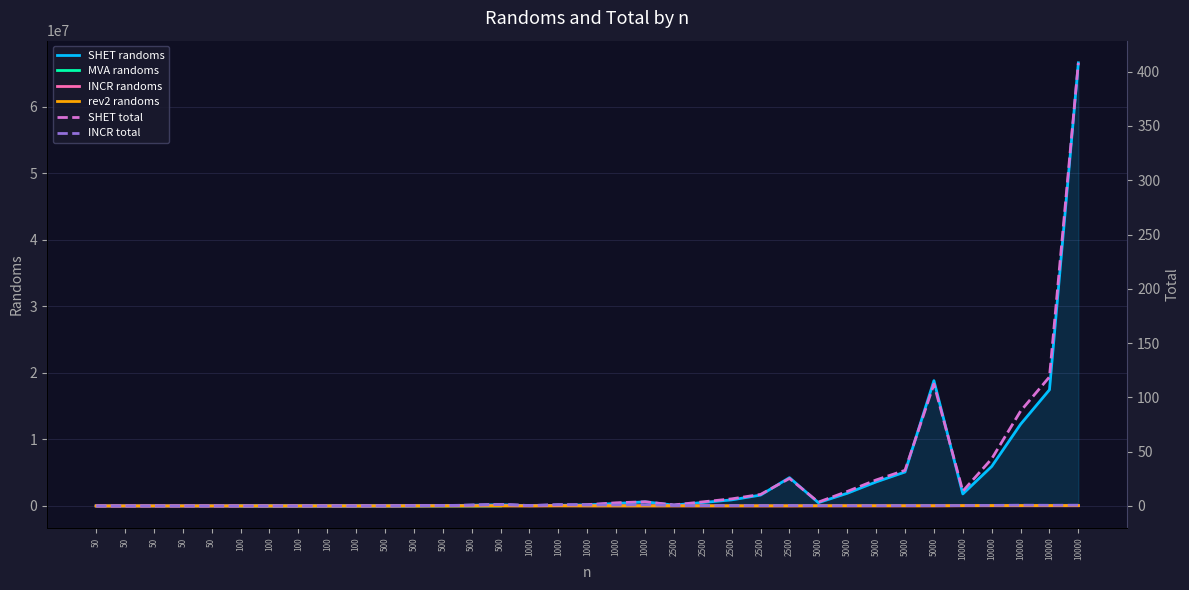

What is the maximum value shown in the chart?

54903